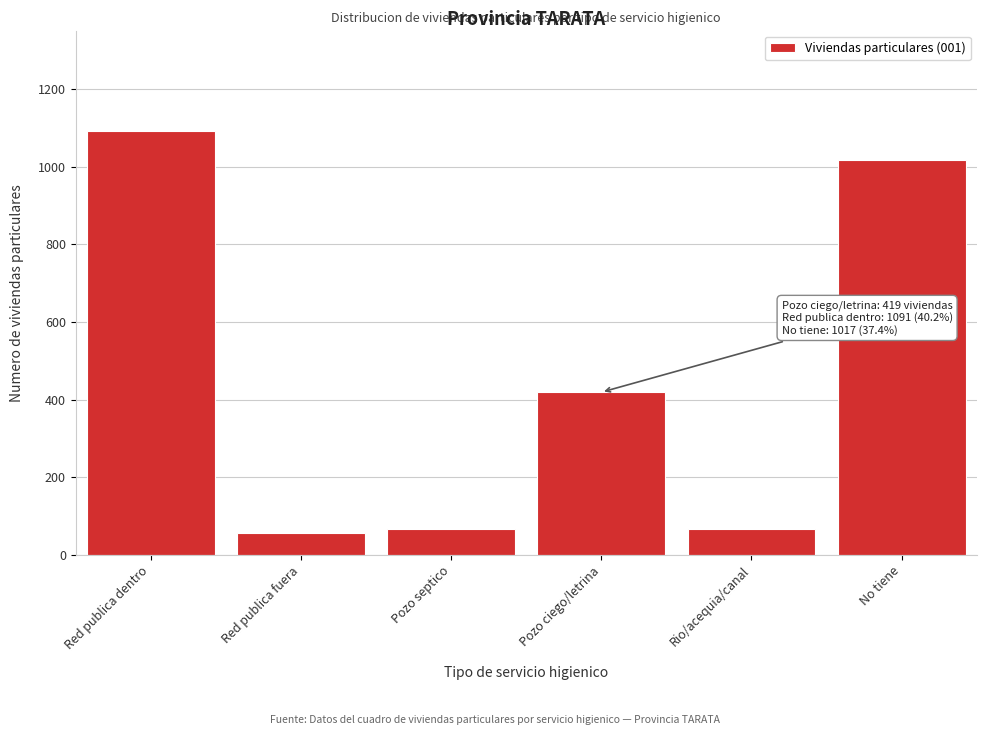

Reading left to right, list all the values displayed in this chart.

1091	56	67	419	67	1017